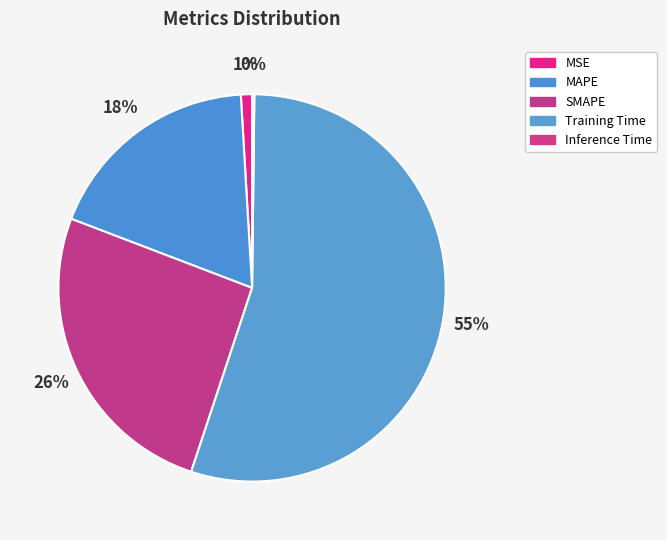

Which slice is the smallest?

Inference Time